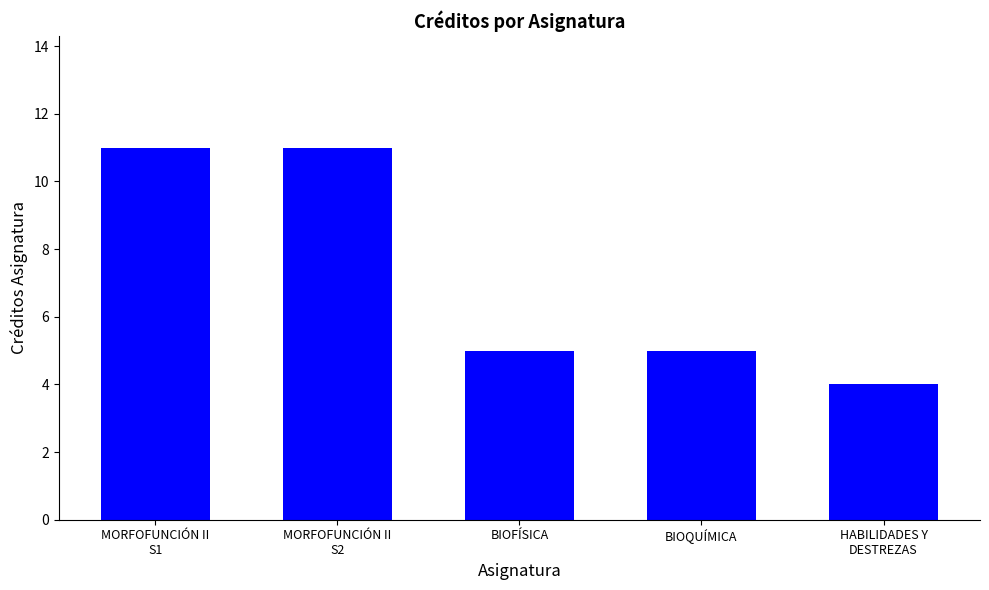

Reading left to right, list all the values displayed in this chart.

11	11	5	5	4